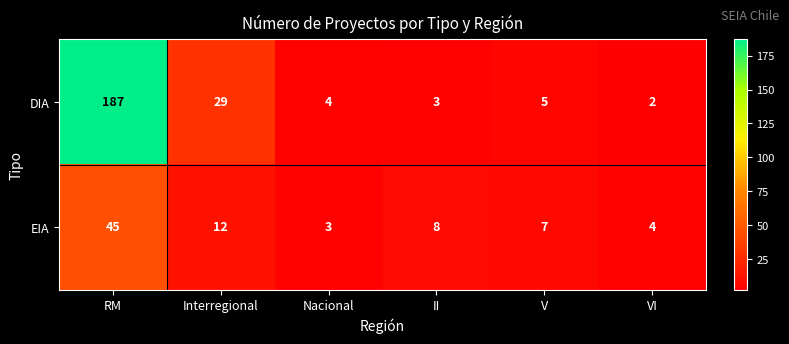

What is the total value across all series at Nacional?

7